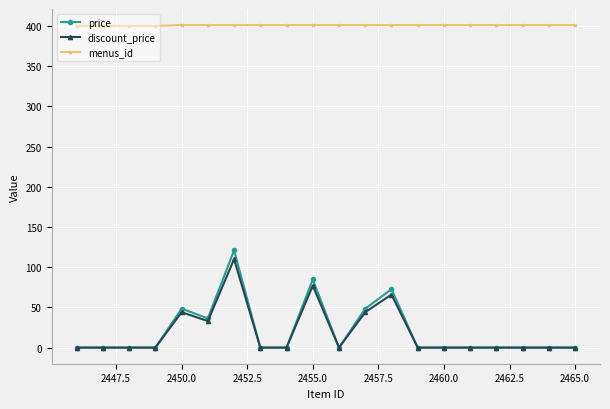

Which series has the widest spread of values?

price